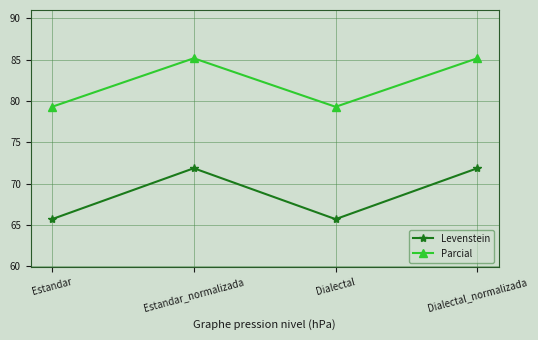

How many interior local peaks does the Parcial series have?

1